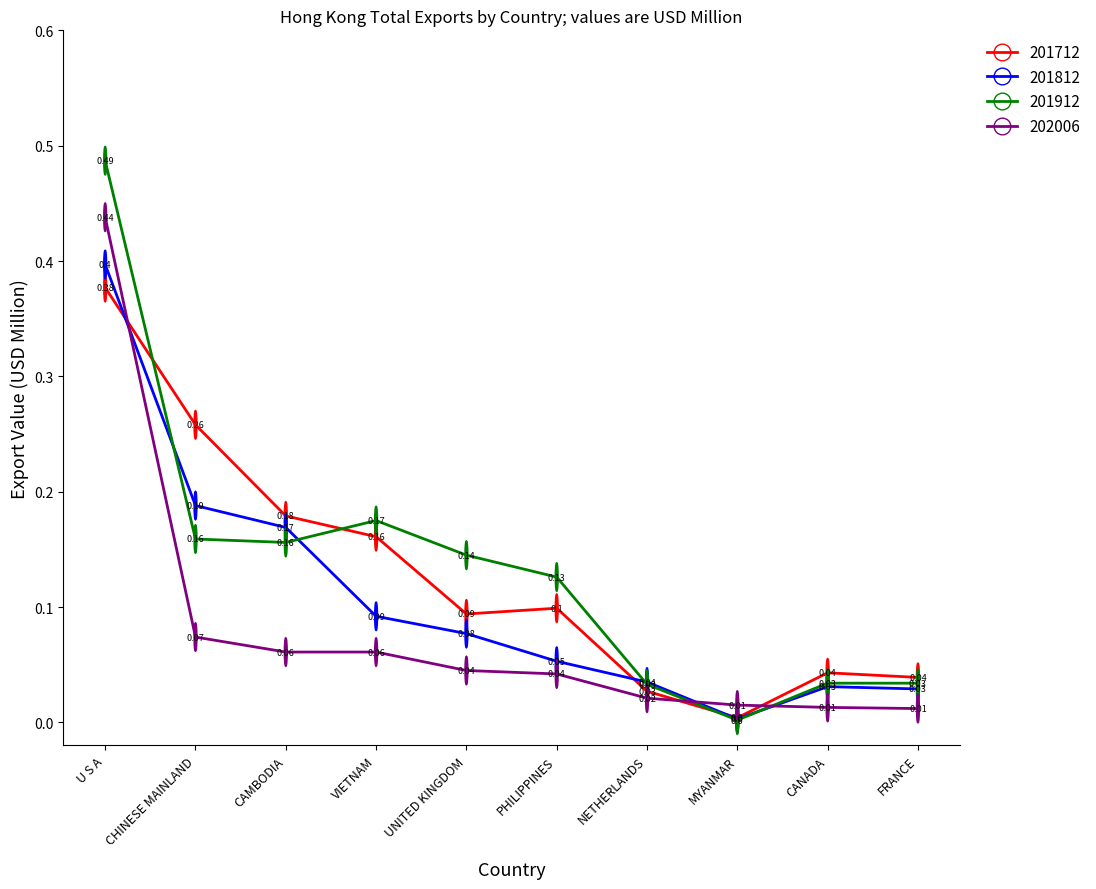

What is the highest value of the 201812 series?

0.4